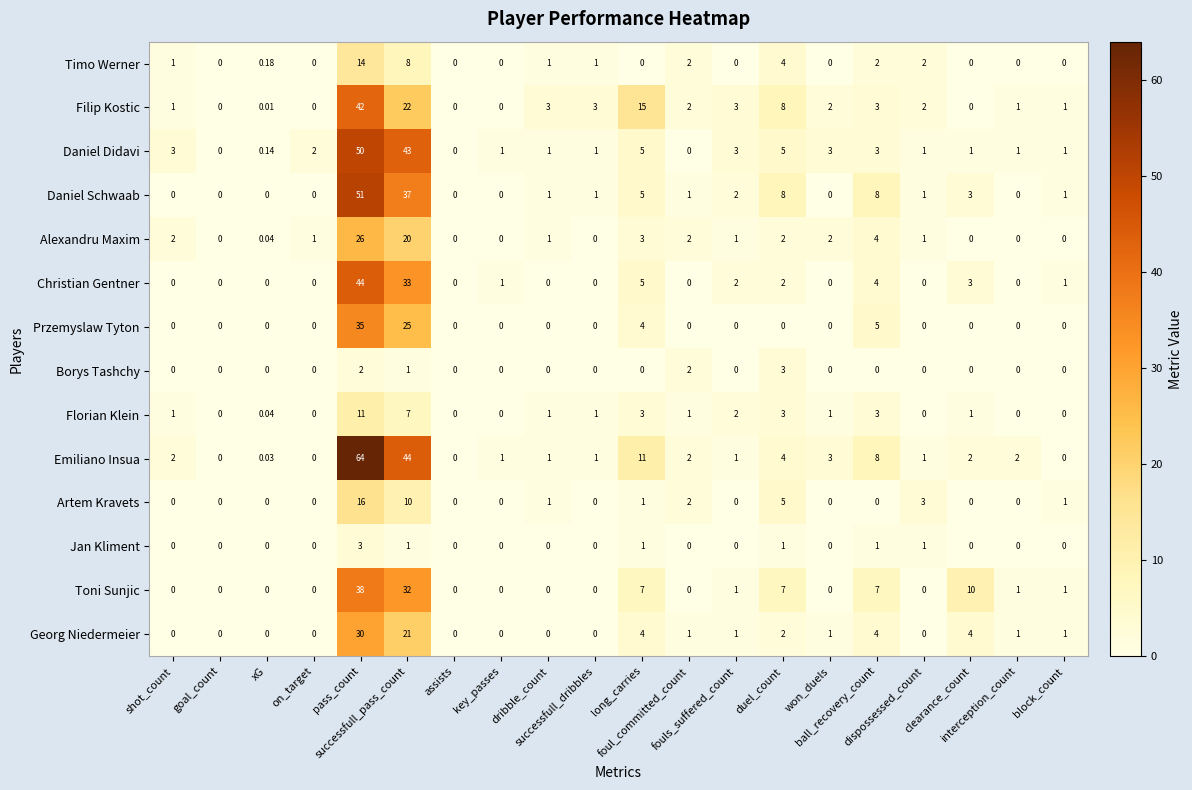

Which series has the widest spread of values?

Emiliano Insua